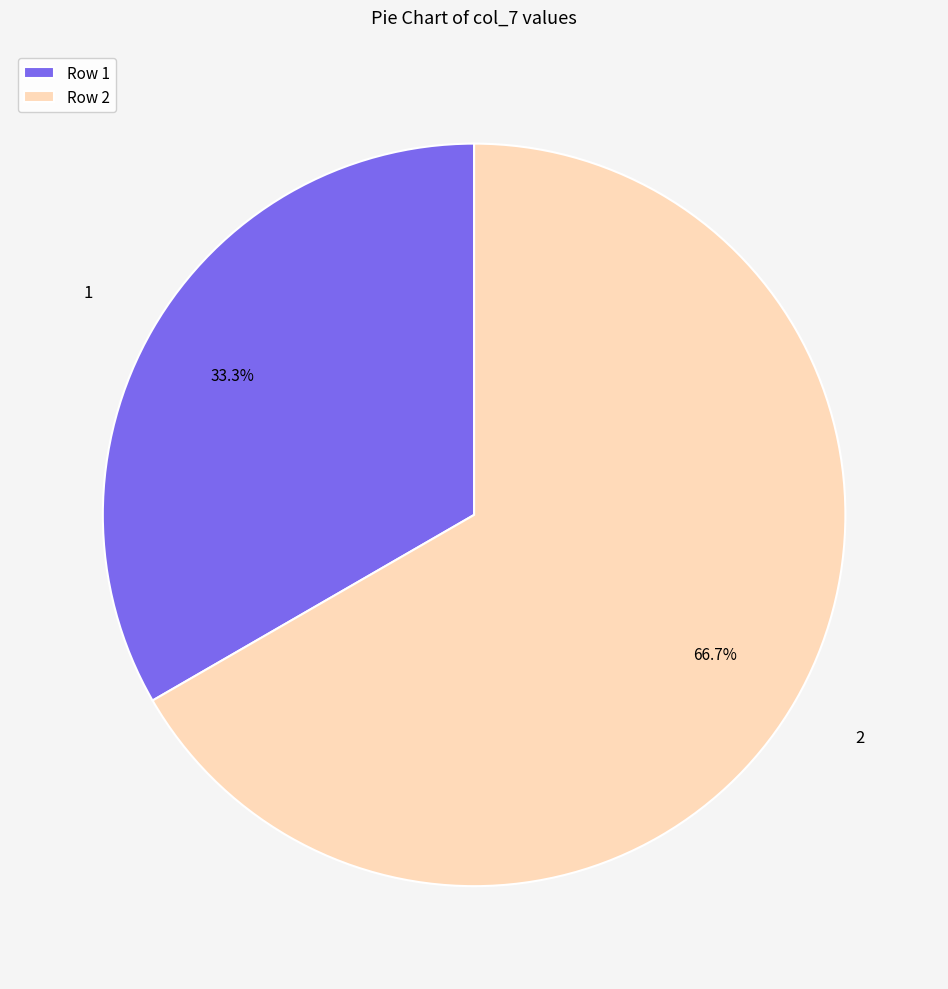

What percentage is NOT represented by Row 2?

33.3%